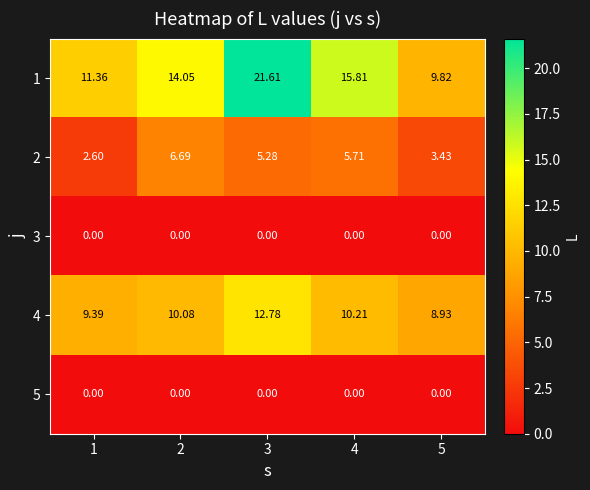

Is the value of 1 at 4 greater than the value of 3 at 1?

Yes